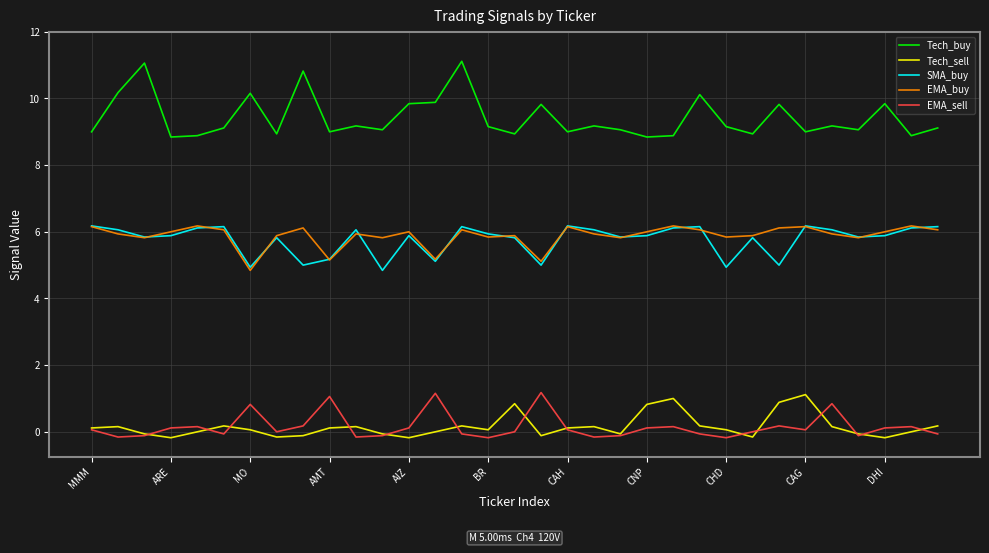

Which series has the largest total across all categories?

Tech_buy